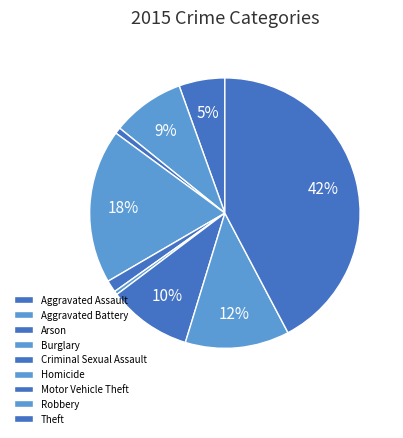

How many segments does this pie chart have?

9